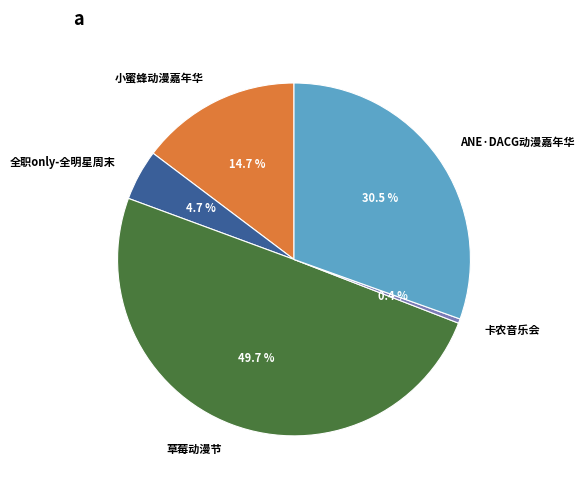

Combined, what portion of the pie is 草莓动漫节 and 全职only-全明星周末?

54.4%